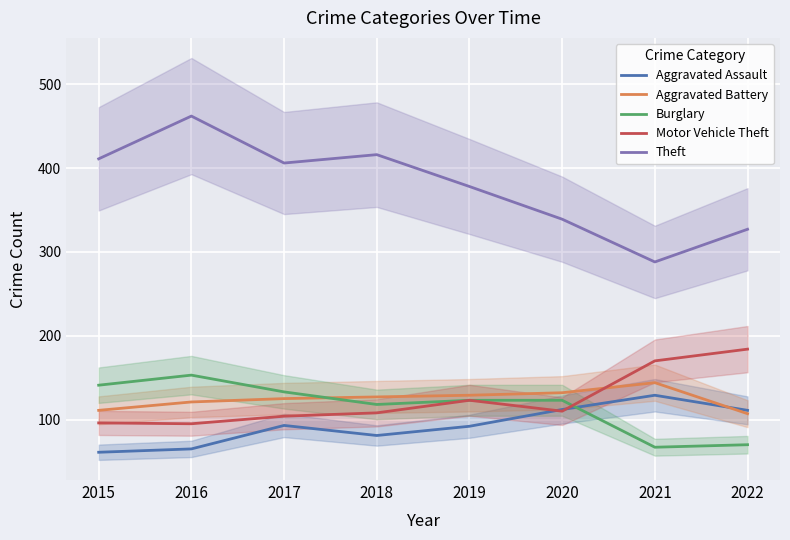

Reading left to right, what are all the values shown in this chart?

Aggravated Assault: 2015=61	2016=65	2017=93	2018=81	2019=92	2020=112	2021=129	2022=111
Aggravated Battery: 2015=111	2016=121	2017=125	2018=127	2019=129	2020=132	2021=144	2022=107
Burglary: 2015=141	2016=153	2017=133	2018=118	2019=123	2020=123	2021=67	2022=70
Motor Vehicle Theft: 2015=96	2016=95	2017=104	2018=108	2019=123	2020=110	2021=170	2022=184
Theft: 2015=411	2016=462	2017=406	2018=416	2019=378	2020=339	2021=288	2022=327